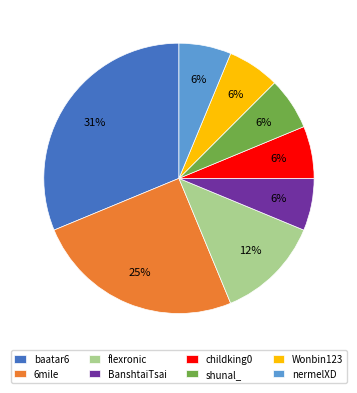

To the nearest percent, what portion does shunal_ represent?

6%